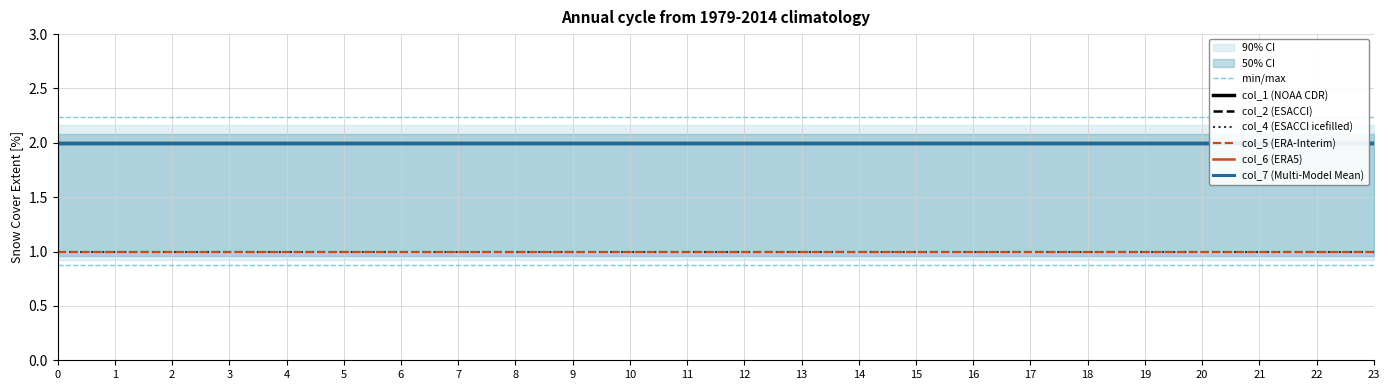

True or false: col_7 and col_5 intersect in this chart.

False